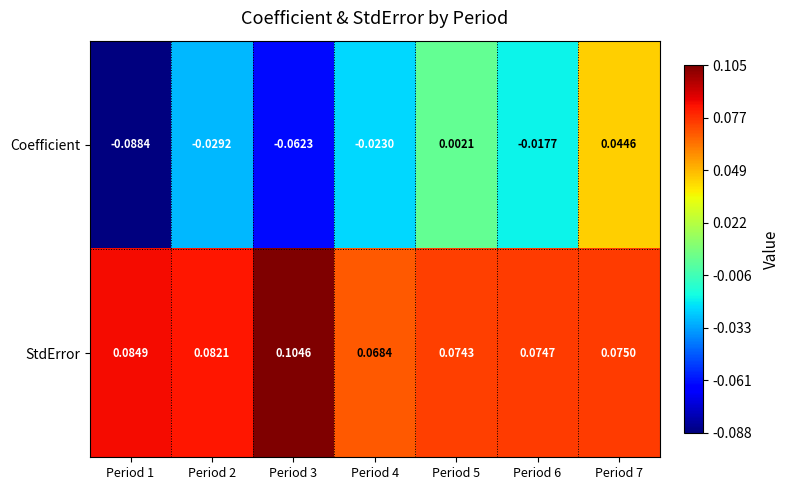

Is the value of StdError at Period 2 greater than the value of Coefficient at Period 7?

Yes